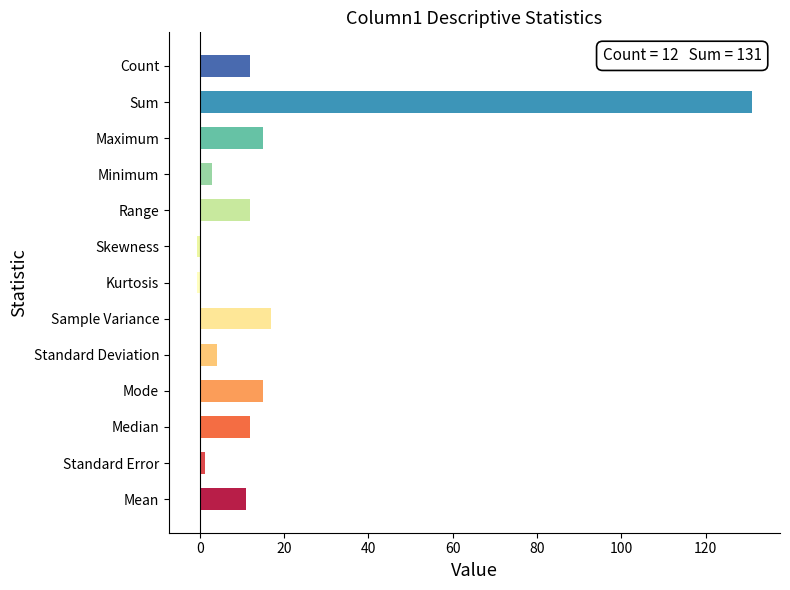

What value does the data have at Minimum?

3.0